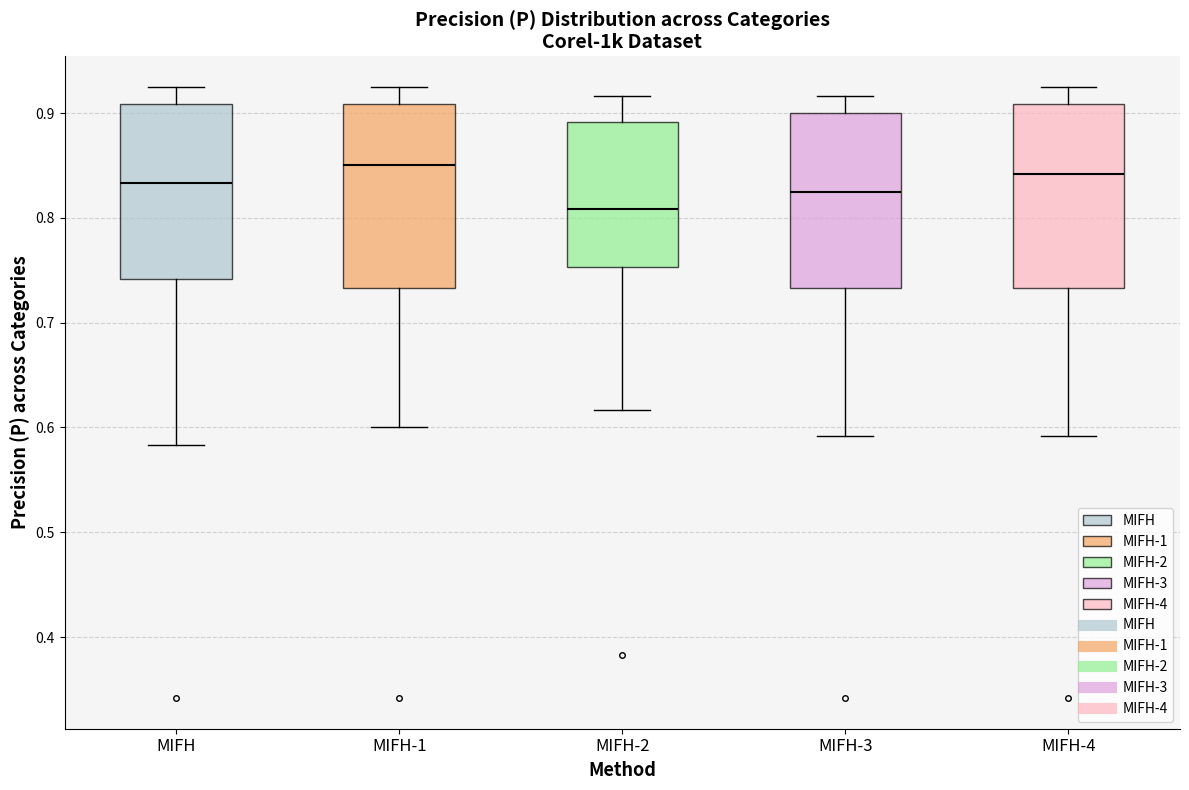

Reading left to right, transcribe this box plot: for each box, give where its median line is, the range the box spans, and where its two whiskers end, as read against the y-axis. The values are not printed on the chart, so give them approximately, as read against the axis.

MIFH: median 0.83, box 0.74 to 0.91, whiskers 0.58 to 0.93
MIFH-1: median 0.85, box 0.73 to 0.91, whiskers 0.60 to 0.93
MIFH-2: median 0.81, box 0.75 to 0.89, whiskers 0.62 to 0.92
MIFH-3: median 0.83, box 0.73 to 0.90, whiskers 0.59 to 0.92
MIFH-4: median 0.84, box 0.73 to 0.91, whiskers 0.59 to 0.93